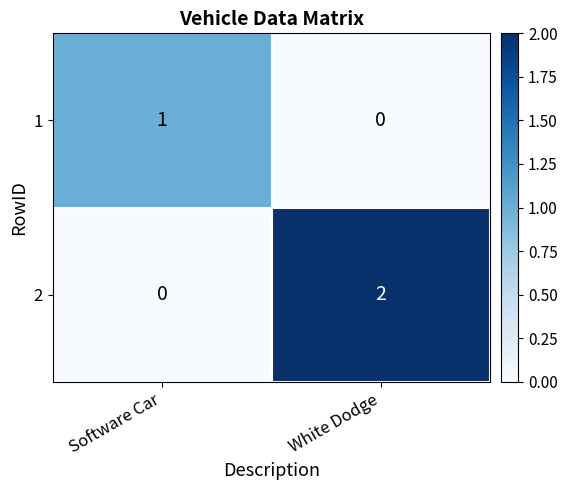

Where is 2 nearest to the value 1?

Software Car